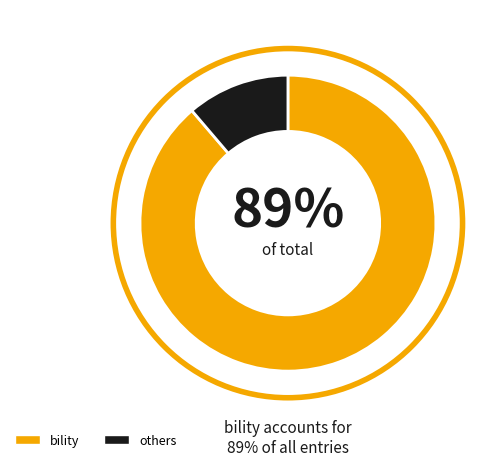

Which slice is the largest?

bility